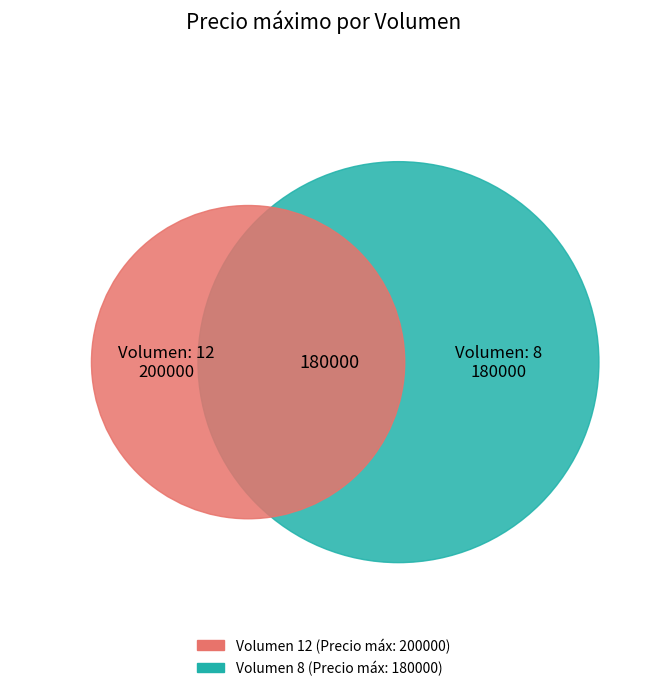

Does any single category account for the majority?

Yes